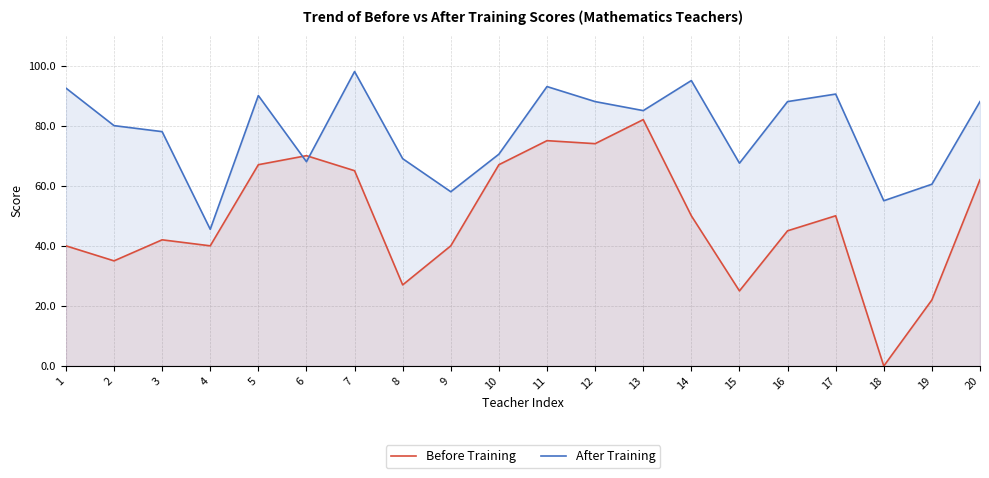

Reading left to right, what are all the values shown in this chart?

Before Training: 40.0	35.0	42.0	40.0	67.0	70.0	65.0	27.0	40.0	67.0	75.0	74.0	82.0	50.0	25.0	45.0	50.0	0.0	22.0	62.0
After Training: 92.5	80.0	78.0	45.5	90.0	68.0	98.0	69.0	58.0	70.5	93.0	88.0	85.0	95.0	67.5	88.0	90.5	55.0	60.5	88.0